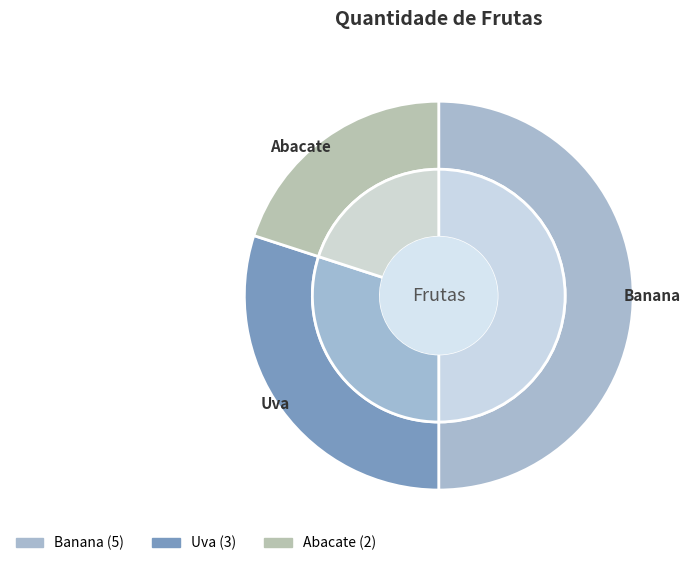

Approximately how many times larger is the value at Abacate compared to Uva?

0.7